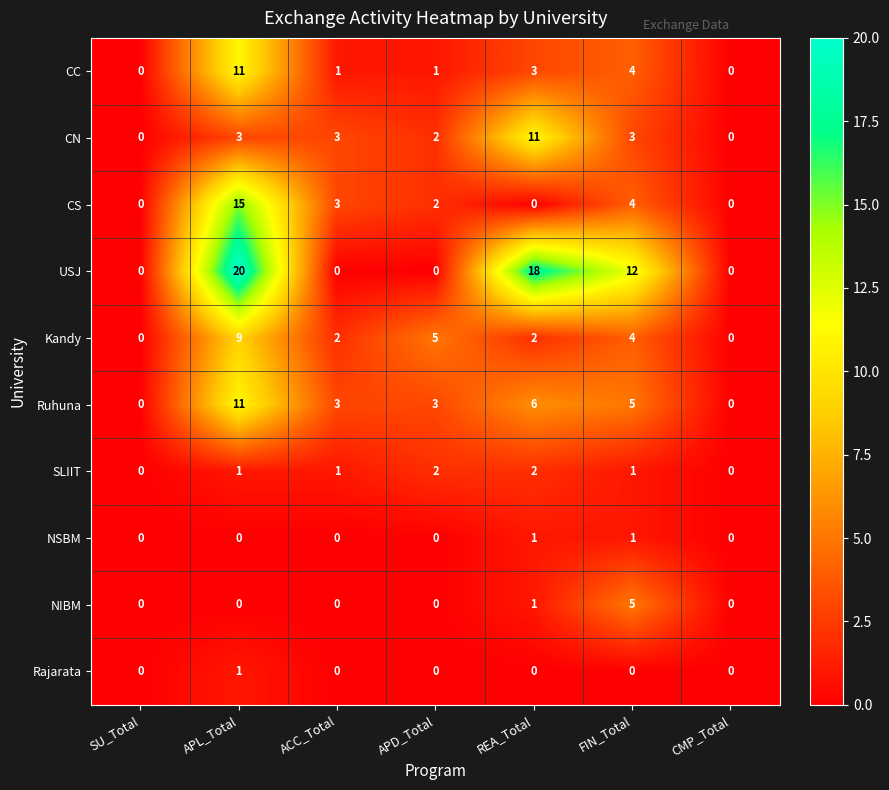

At which category is the sum across all series the highest?

APL_Total